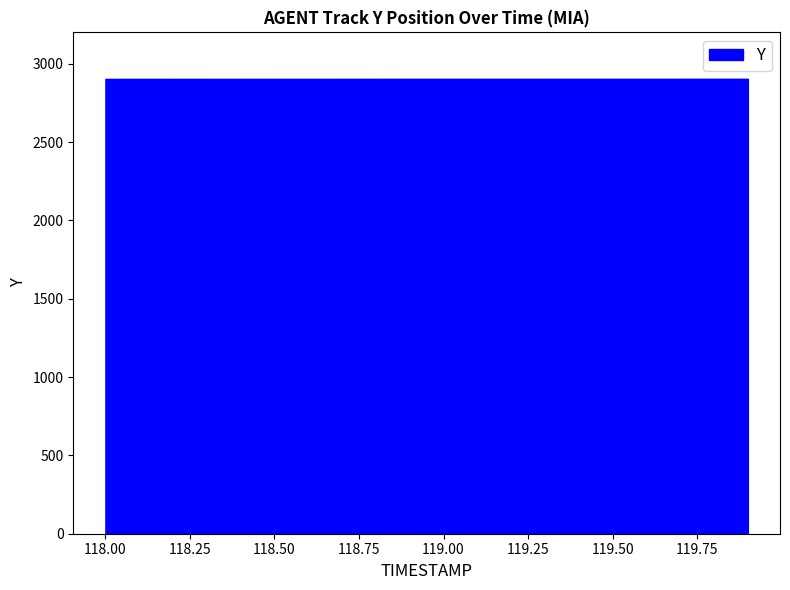

The value at 118.6 is 2903.3. True or false?

True